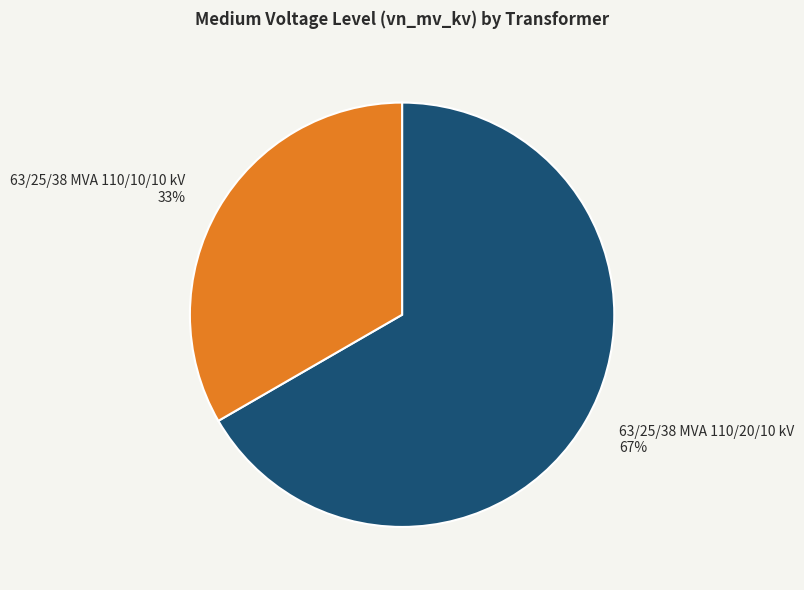

How many slices are in this pie chart?

2